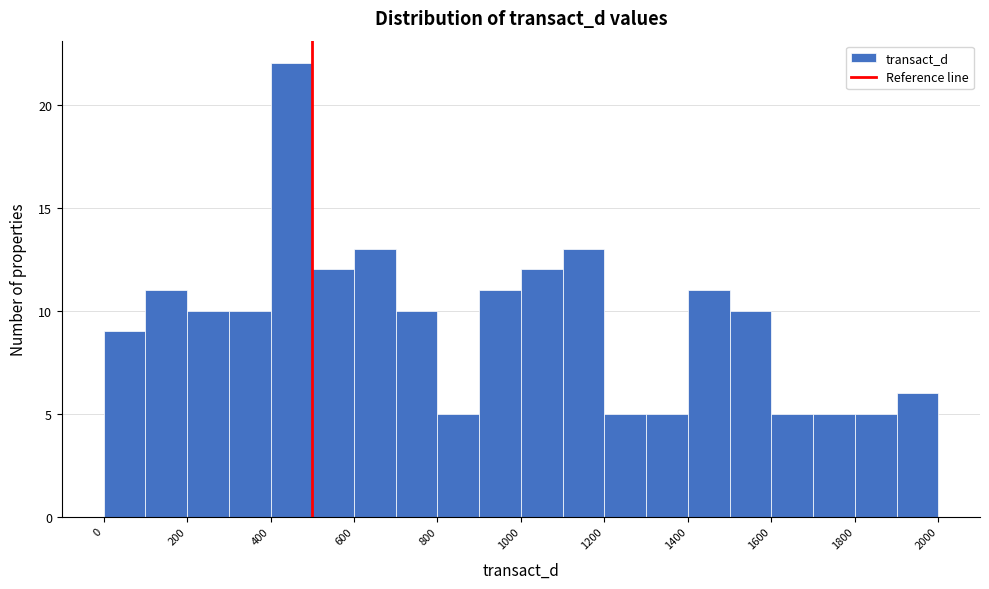

How tall is the bar that spans 1000 to 1100 on the x-axis? The values are not printed on the chart, so give them approximately, as read against the axis.

12